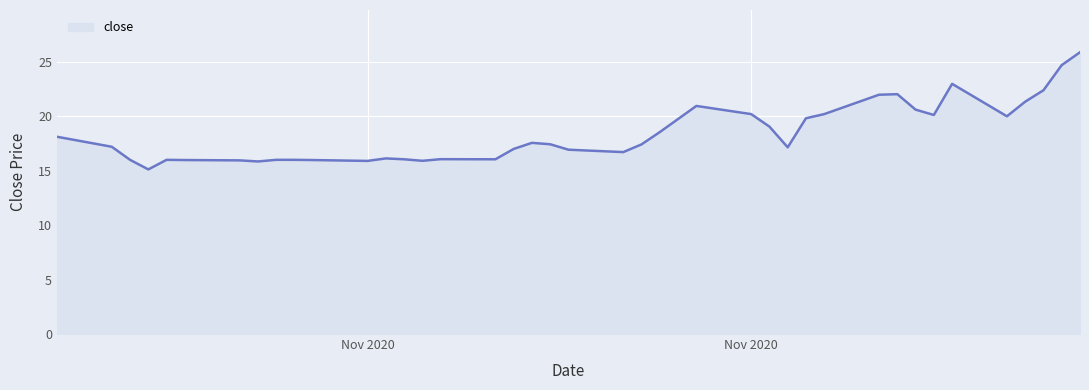

What is the minimum value shown in the chart?

15.1